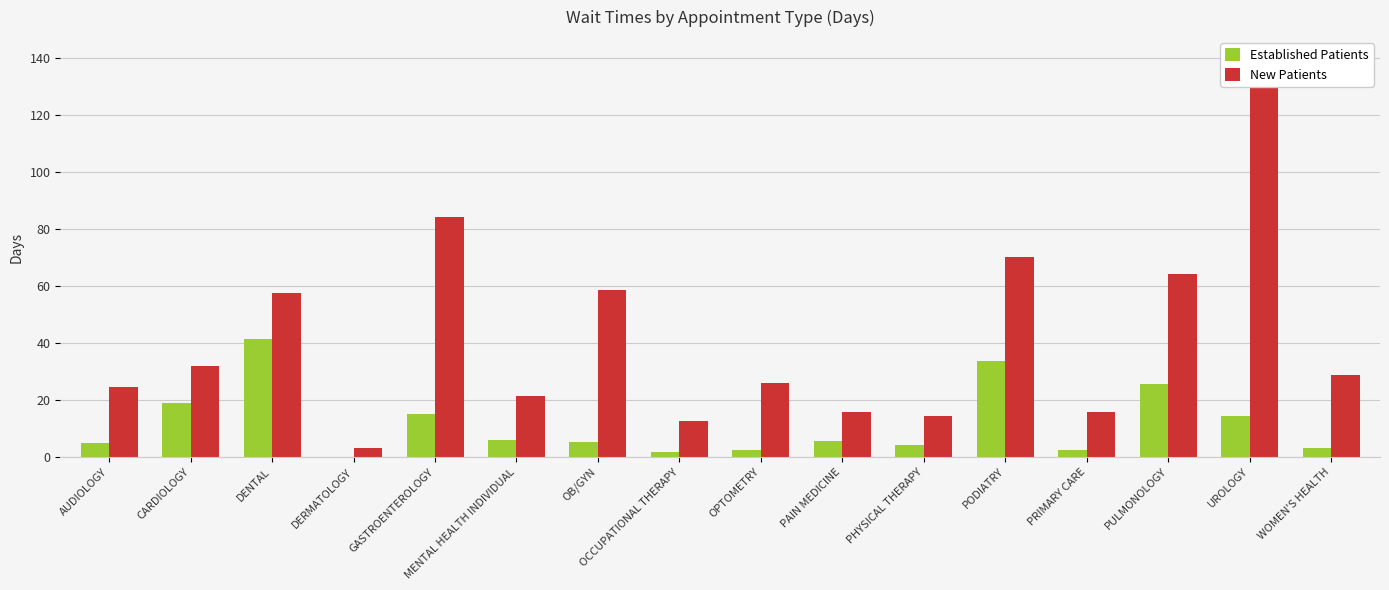

What is the sum of all Established Patients values?

184.3